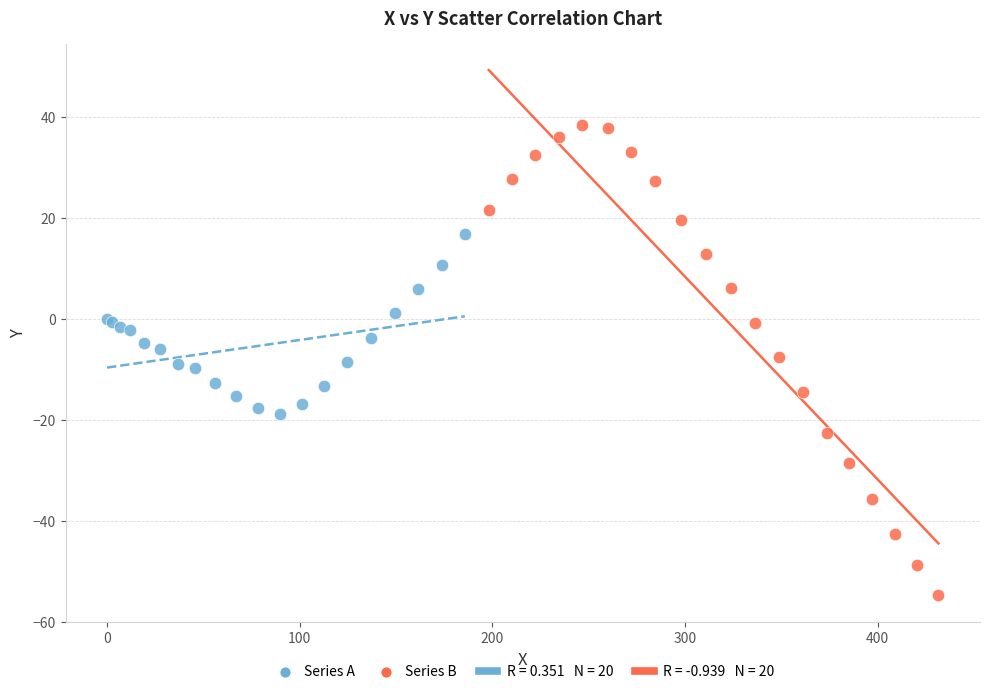

Which series has the widest spread of Y values?

Series B